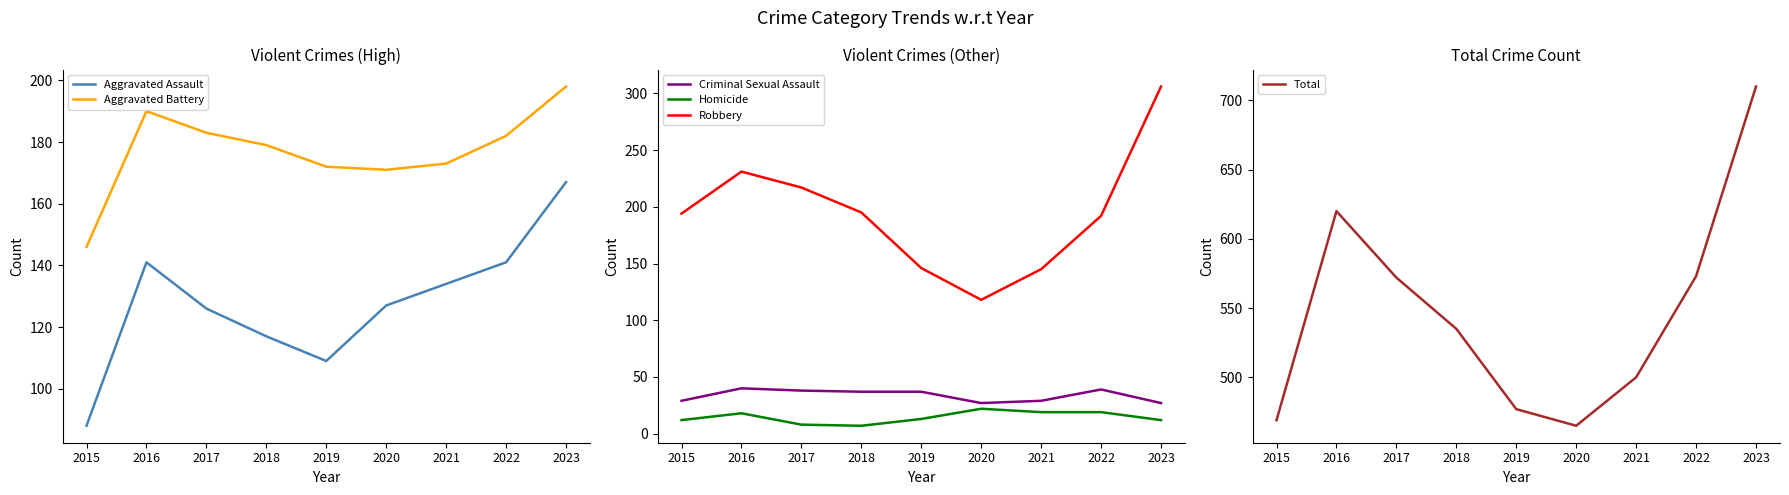

Where is the first local minimum for Aggravated Battery?

2020